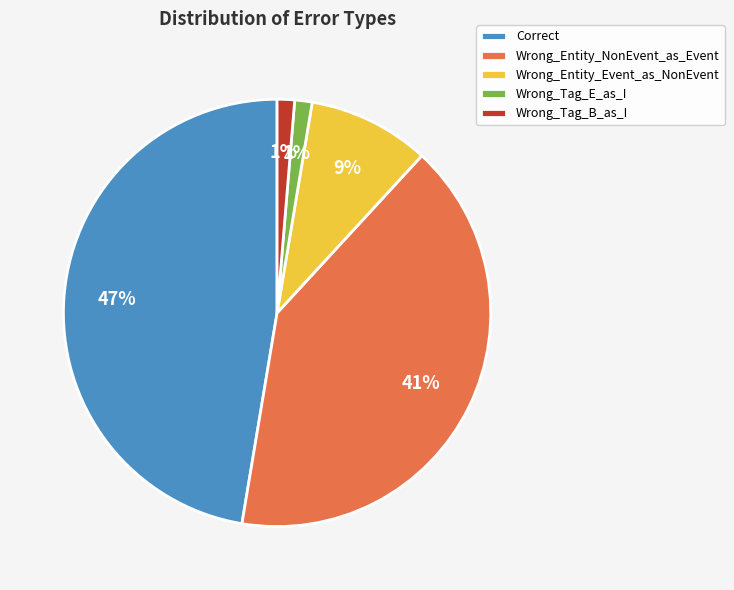

The Wrong_Tag_E_as_I slice represents 1% of the pie. True or false?

True